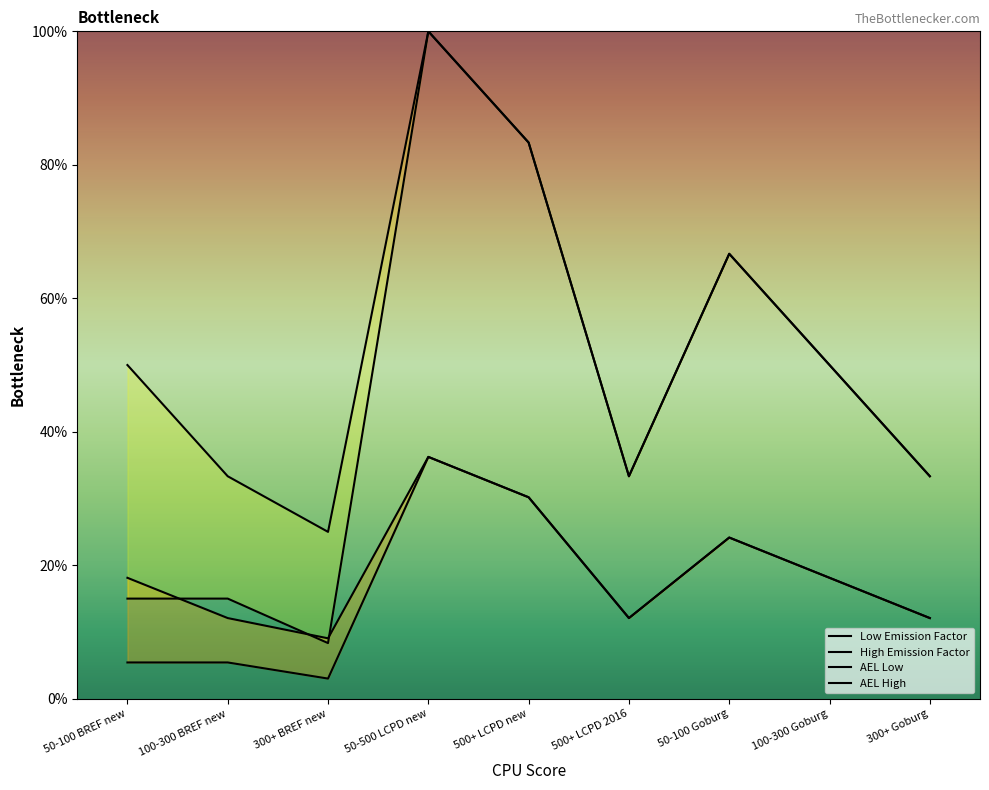

What is the label of the 4th point from the left?

50-500 LCPD new